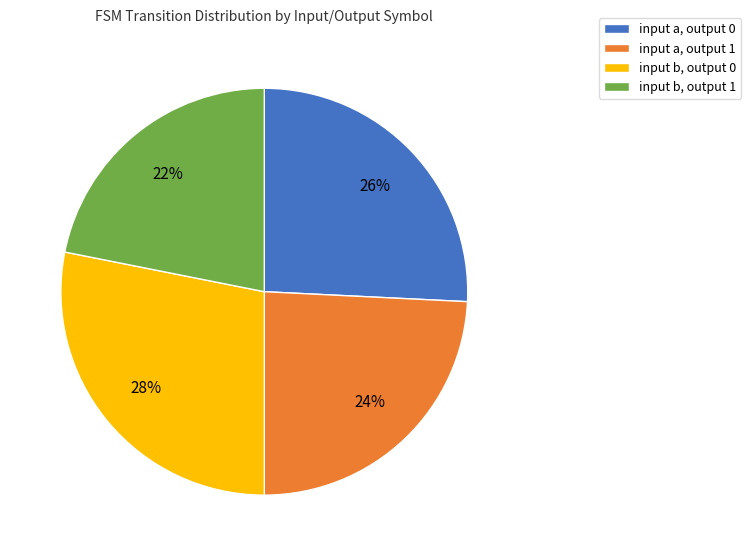

How many segments does this pie chart have?

4